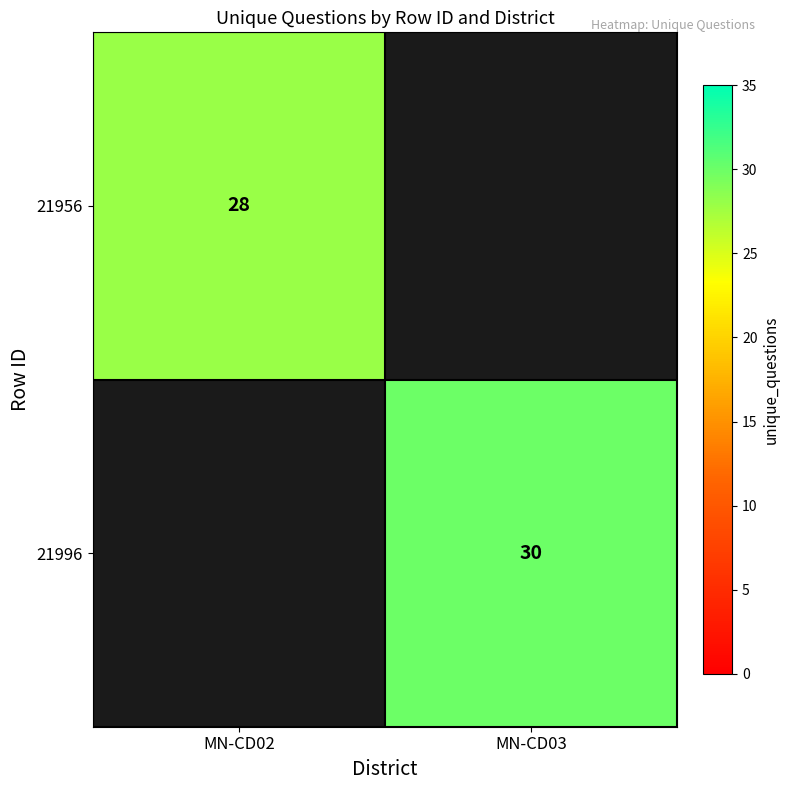

True or false: 21956 has a value of 42 at MN-CD02.

False